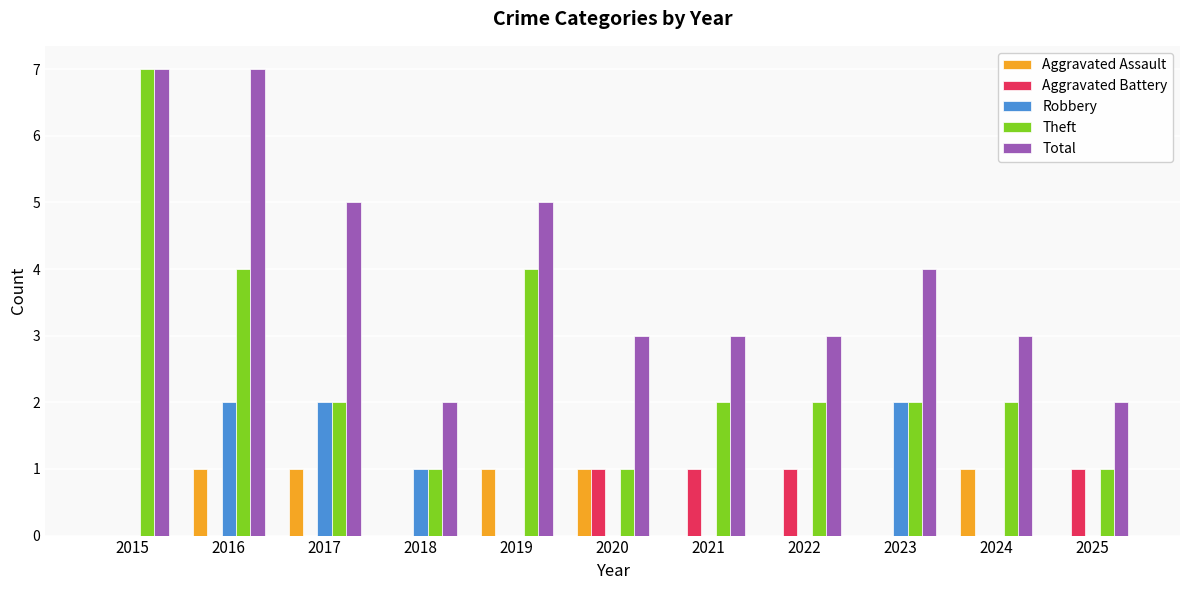

Which series has the largest total across all categories?

Total